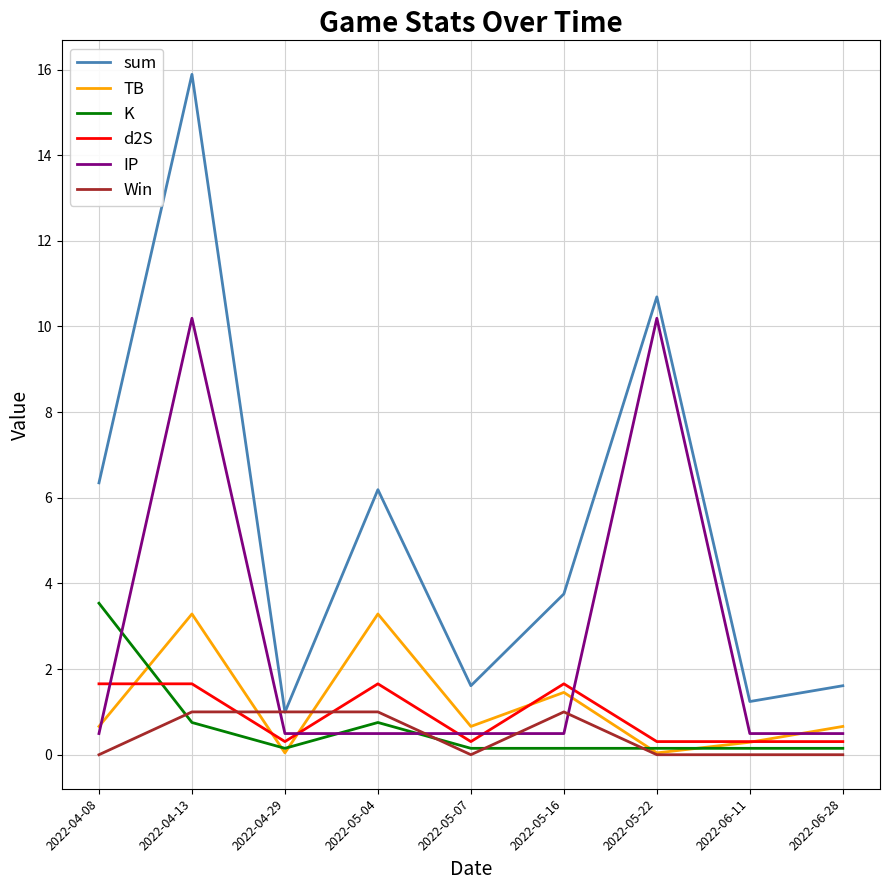

What is the maximum value for K?

3.5